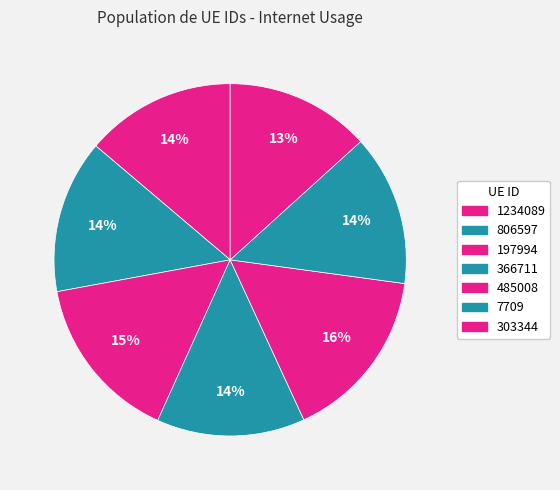

How many slices are in this pie chart?

7